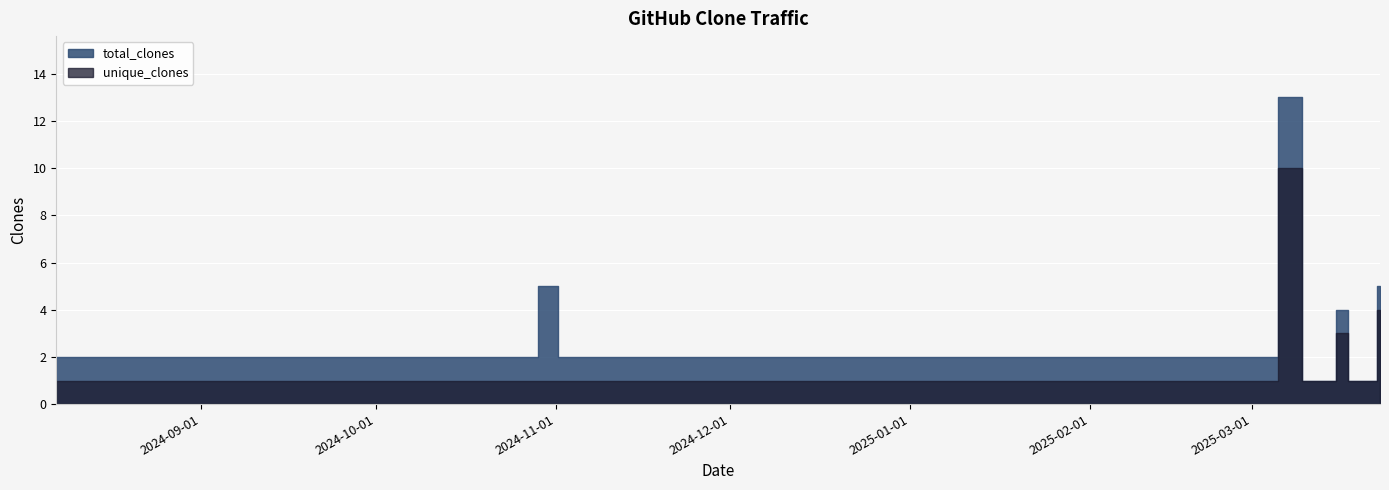

Is it true that unique_clones equals 1 at 2024-08-07?

True